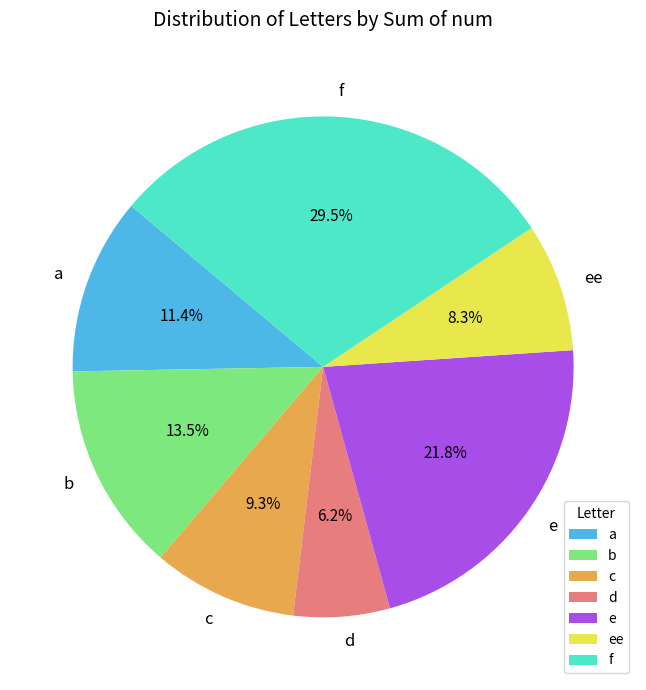

Between f and b, which is larger?

f